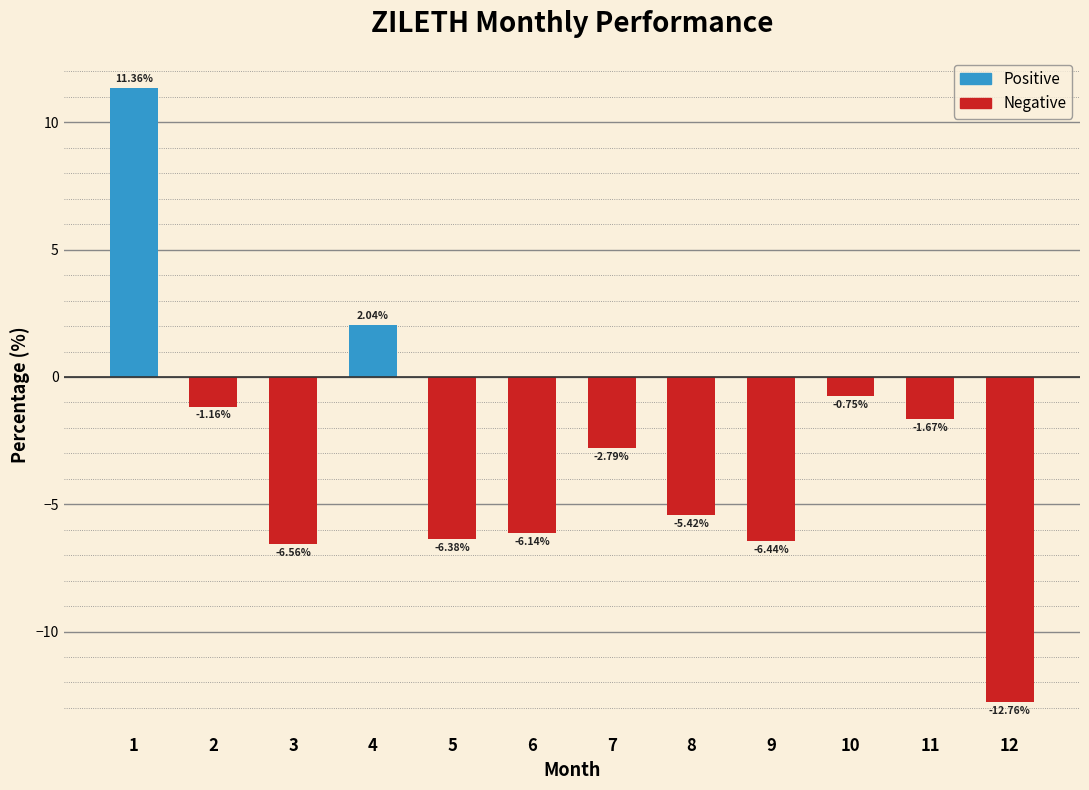

Is it true that the value at 4 is 0.5?

False